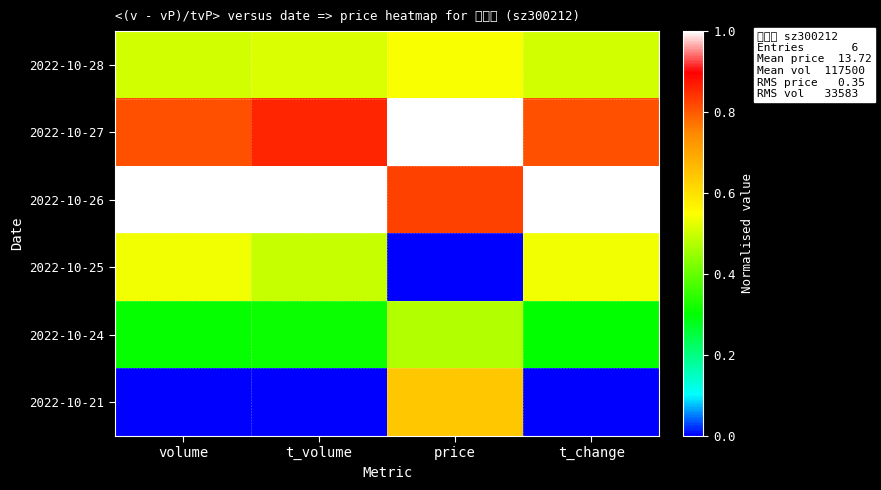

At how many categories does at least one series exceed 0?

4